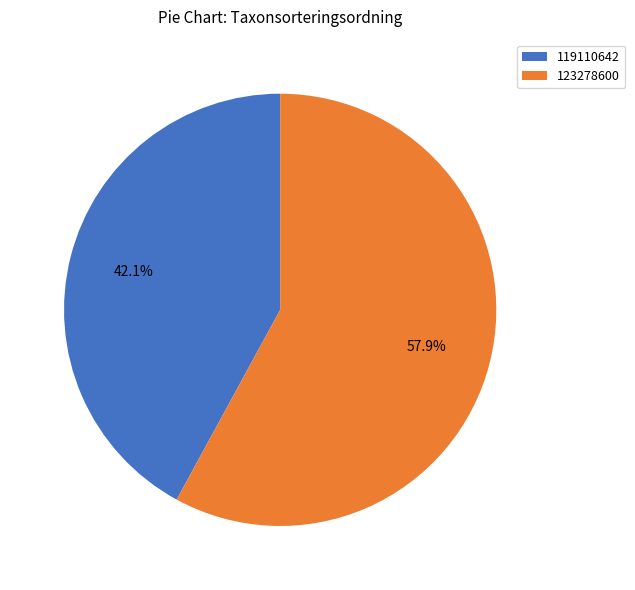

Which slice represents more than half of the pie?

123278600